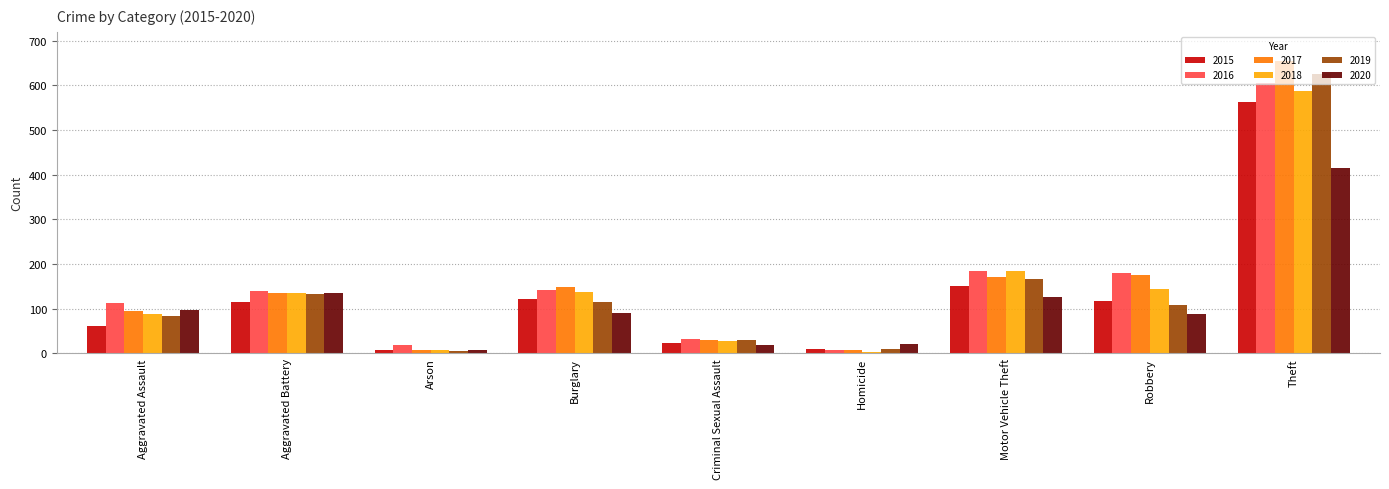

Is it true that 2019 equals 29 at Criminal Sexual Assault?

True